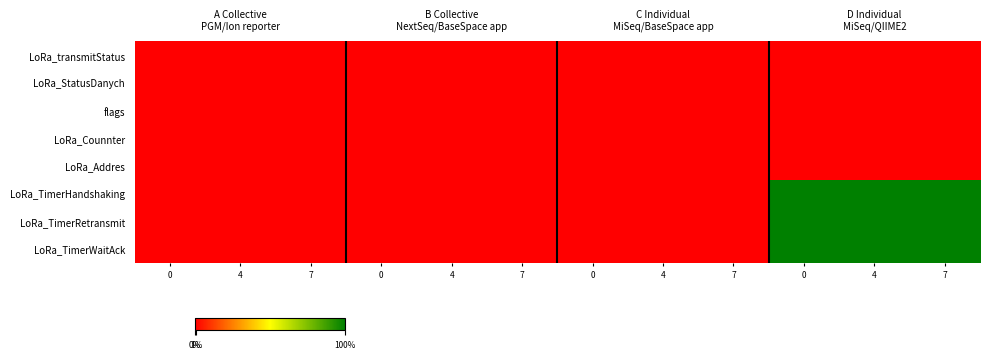

How many series are shown in this chart?

8